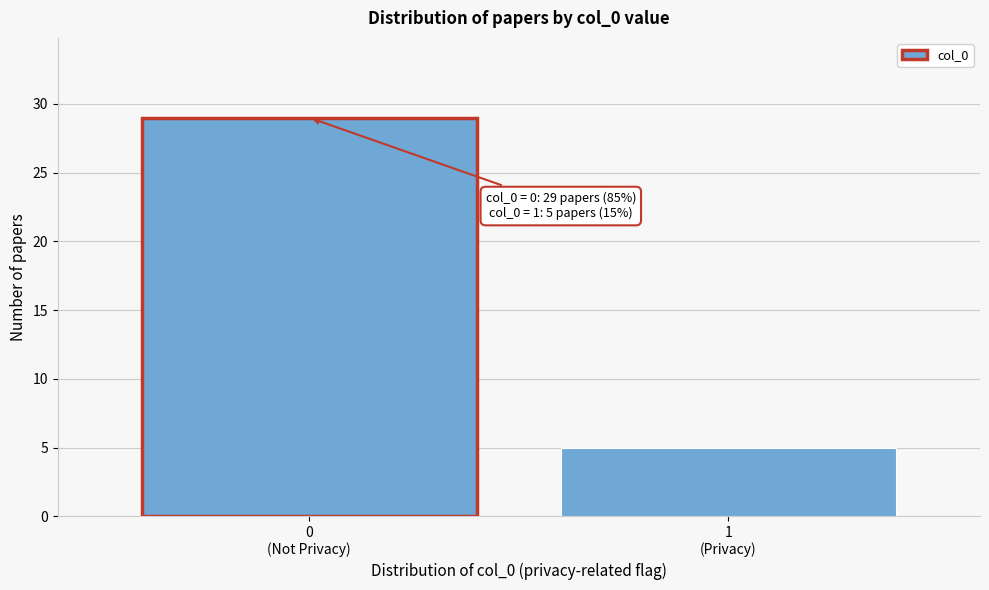

Reading left to right, list all the values displayed in this chart.

29	5